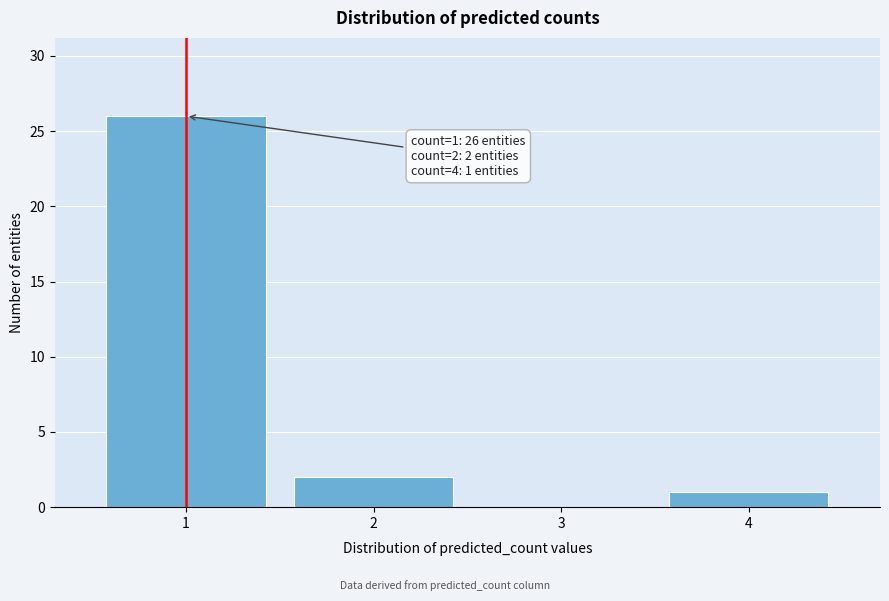

Reading right to left, what are all the values shown in this chart?

4=1	3=0	2=2	1=26